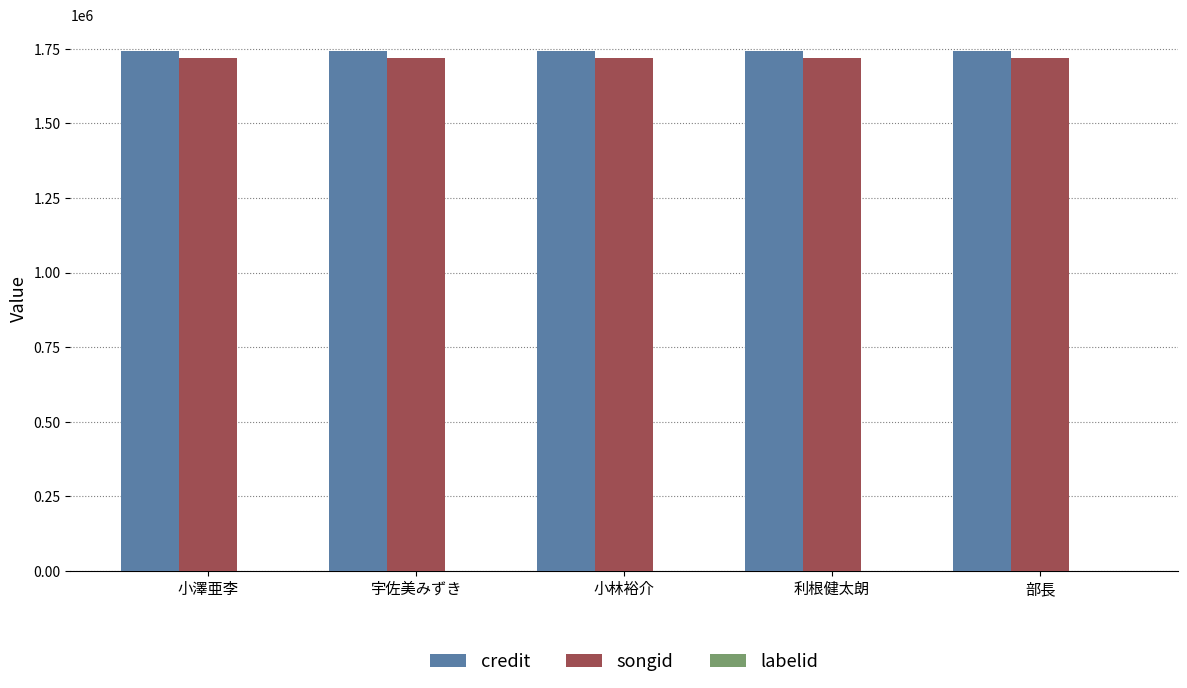

What is the sum of all credit values?

8715270